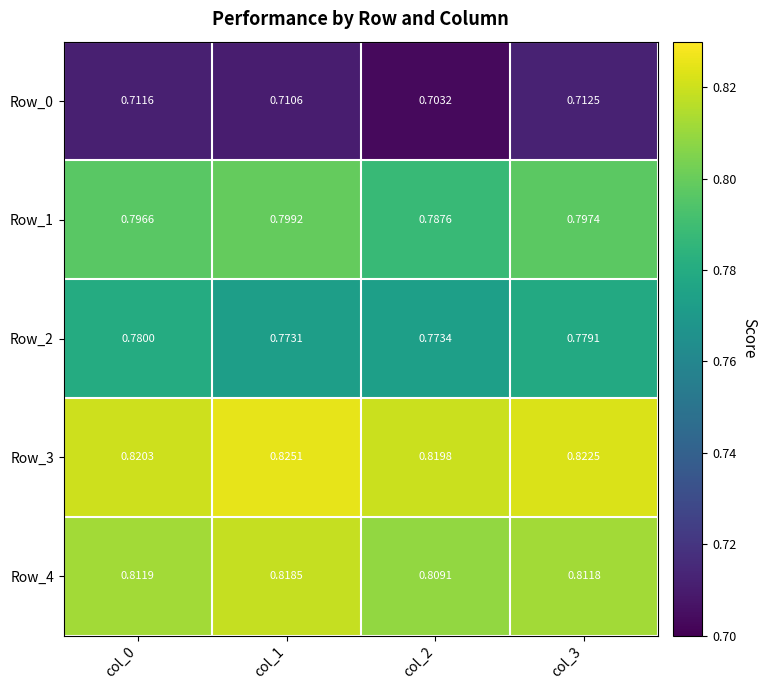

At how many categories does at least one series exceed 0?

4